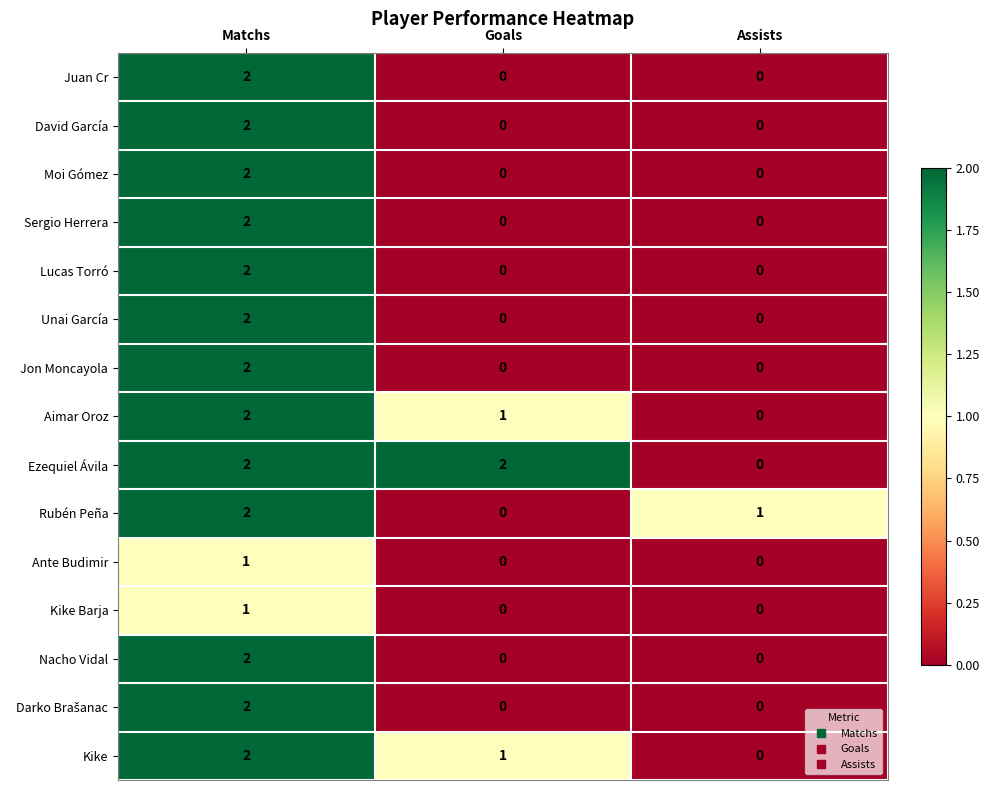

Between Goals and Assists, which series saw the biggest shift?

Ezequiel Ávila